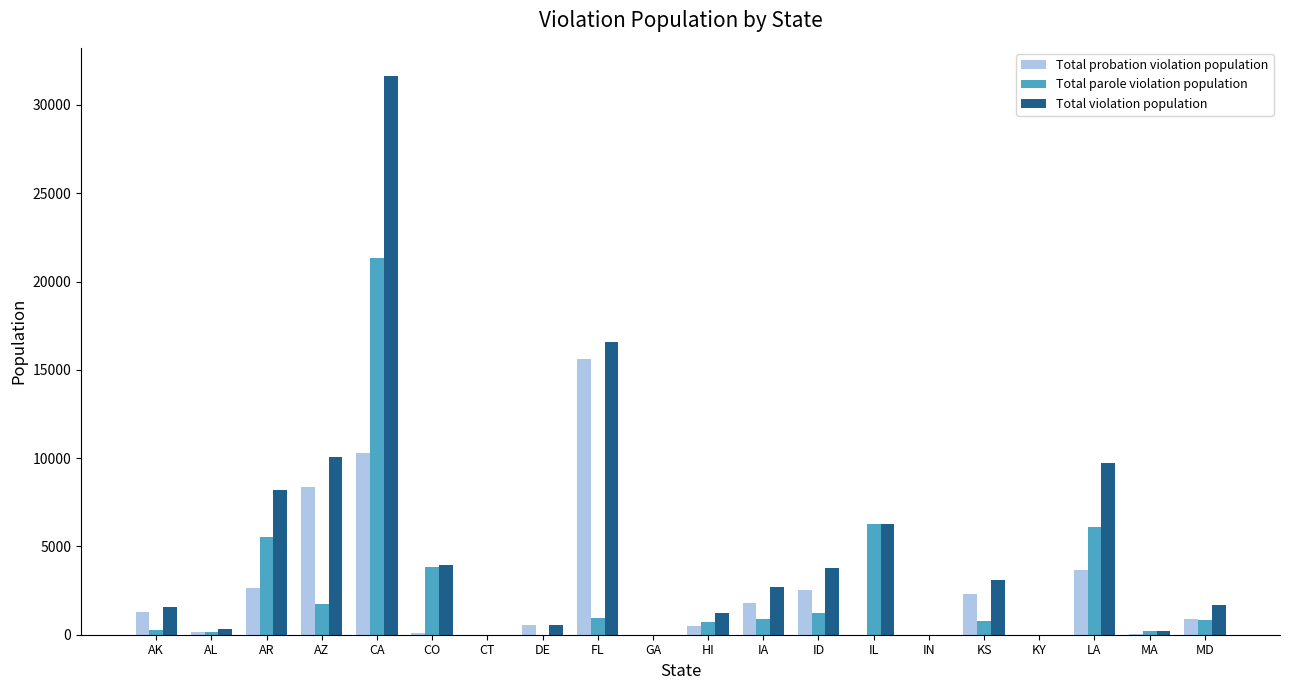

Count the number of data series in this chart.

3